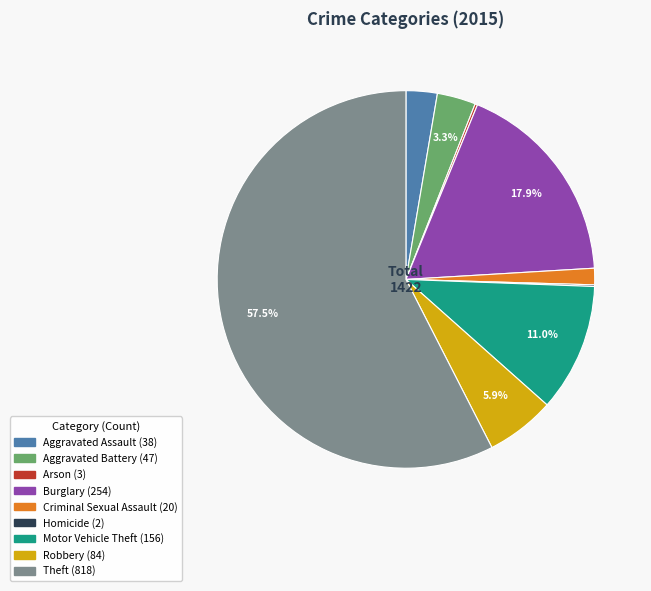

True or false: Robbery accounts for 1% of the total.

False